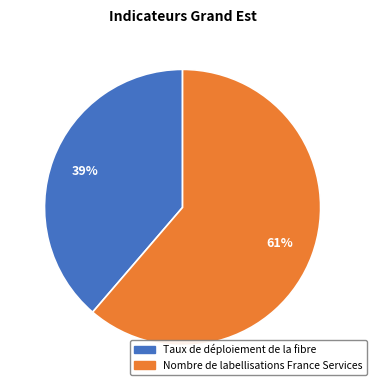

Approximately how many times larger is the value at Taux de déploiement de la fibre compared to Nombre de labellisations France Services?

0.6